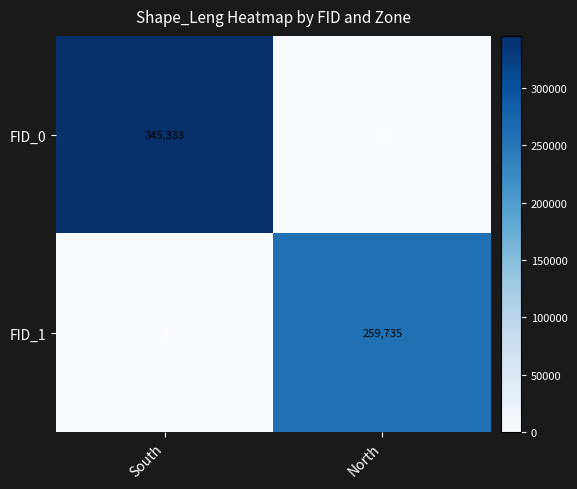

What is the difference between the highest and lowest values at North?

259735